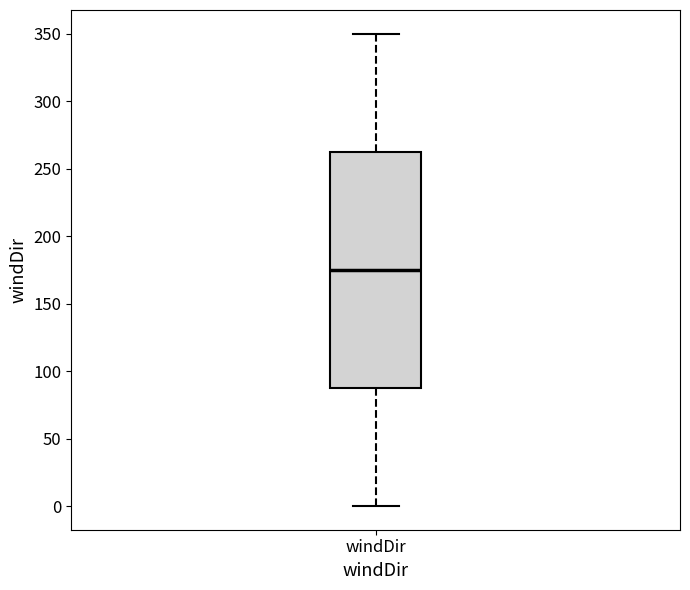

Read this box plot against the y-axis: the position of the median line, the range covered by the box, and the ends of both whiskers. The values are not printed on the chart, so give them approximately, as read against the axis.

median 175, box 90 to 265, whiskers 0 to 350